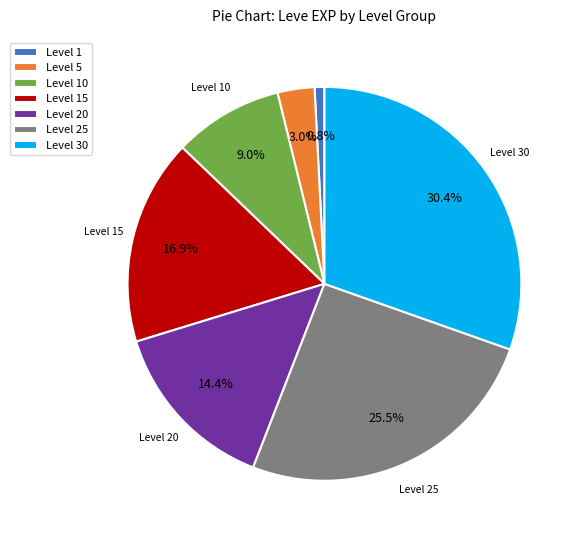

True or false: Level 25 accounts for 19% of the total.

False